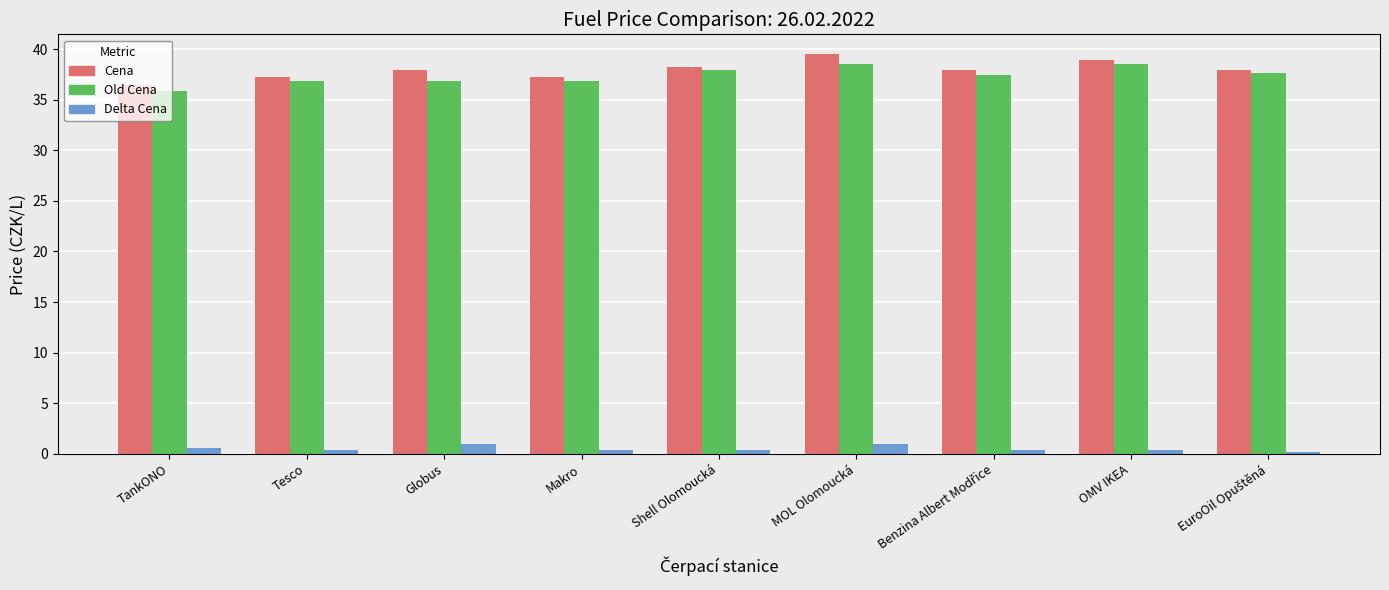

The value of Cena at Tesco is 37.3. True or false?

True